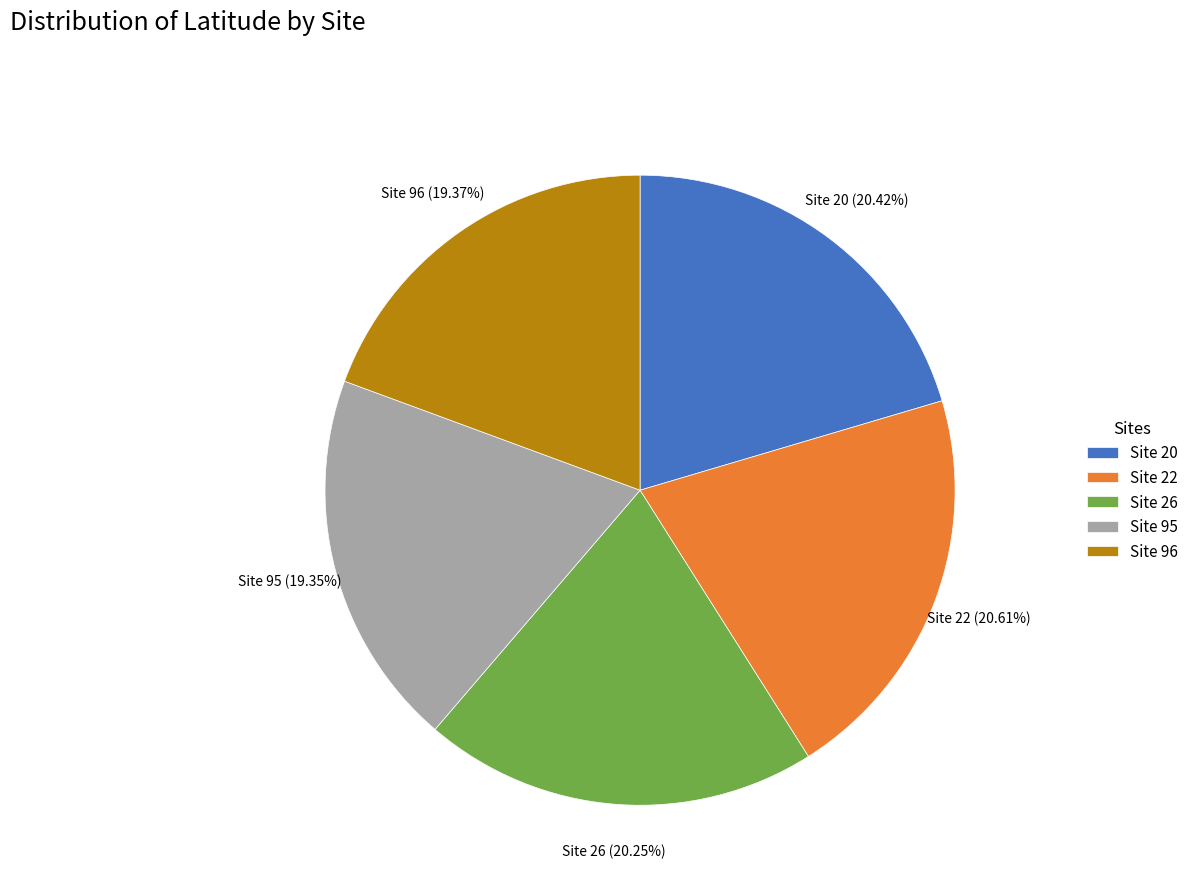

What is the ratio of the value at Site 22 to the value at Site 96?

1.1